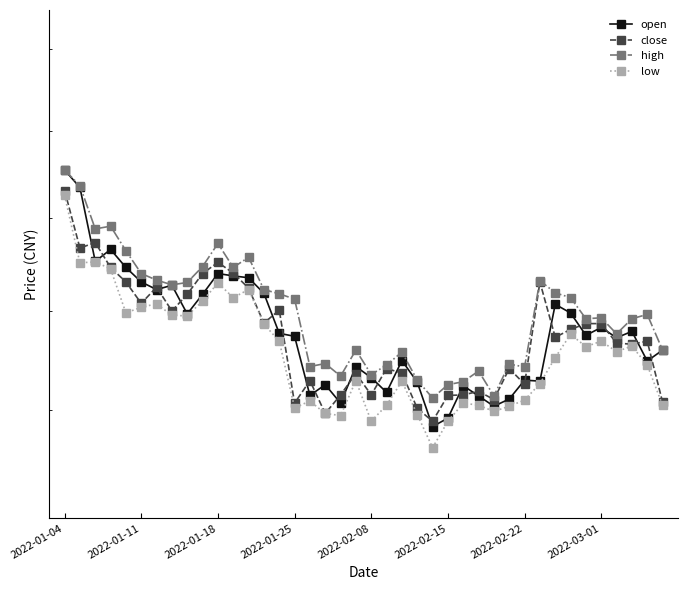

What are all the series names shown in the legend?

open, close, high, low